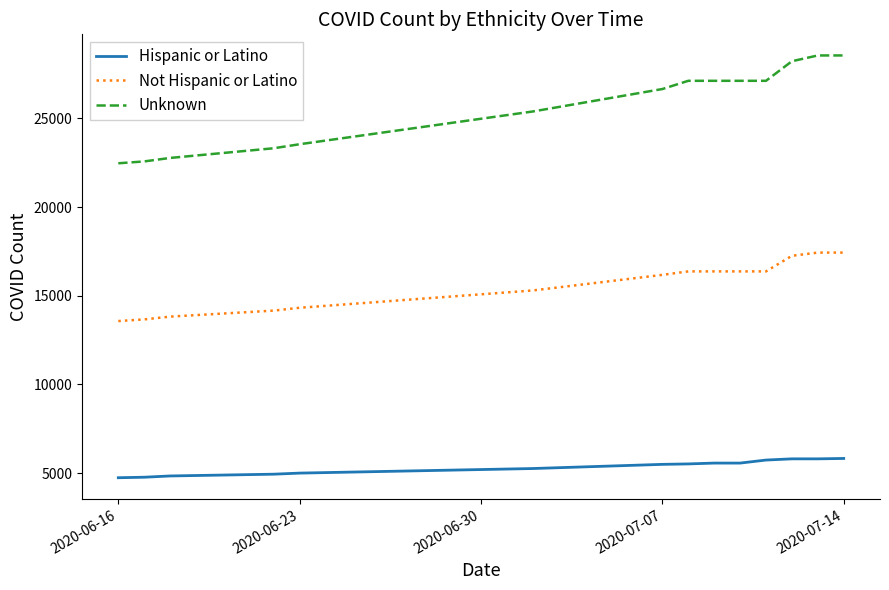

Which series has the largest range (max minus min)?

Unknown